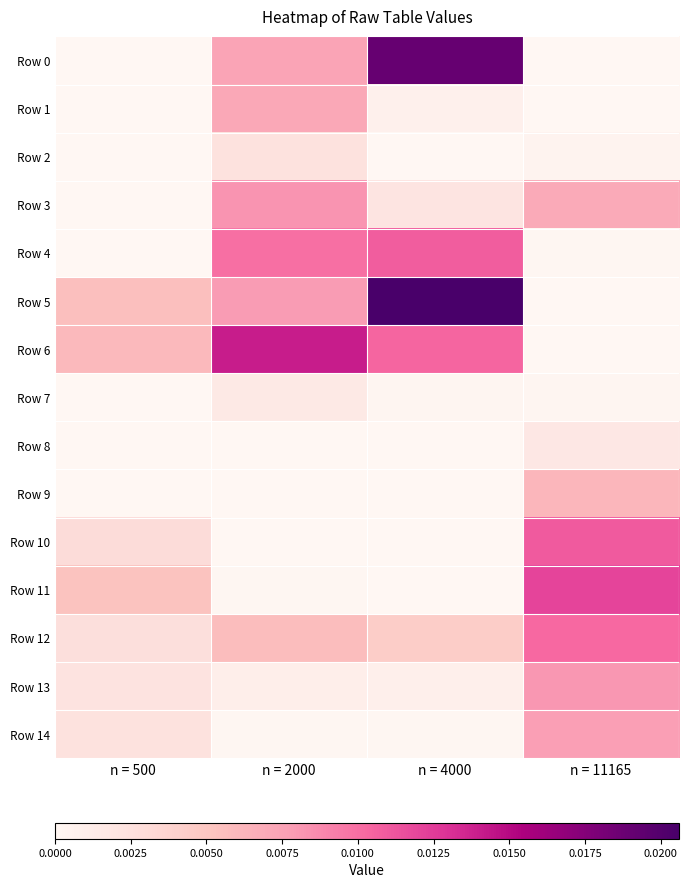

At n = 2000, list the series in order from largest to smallest.

Row 6, Row 4, Row 3, Row 5, Row 0, Row 1, Row 12, Row 2, Row 7, Row 13, Row 14, Row 11, Row 8, Row 9, Row 10